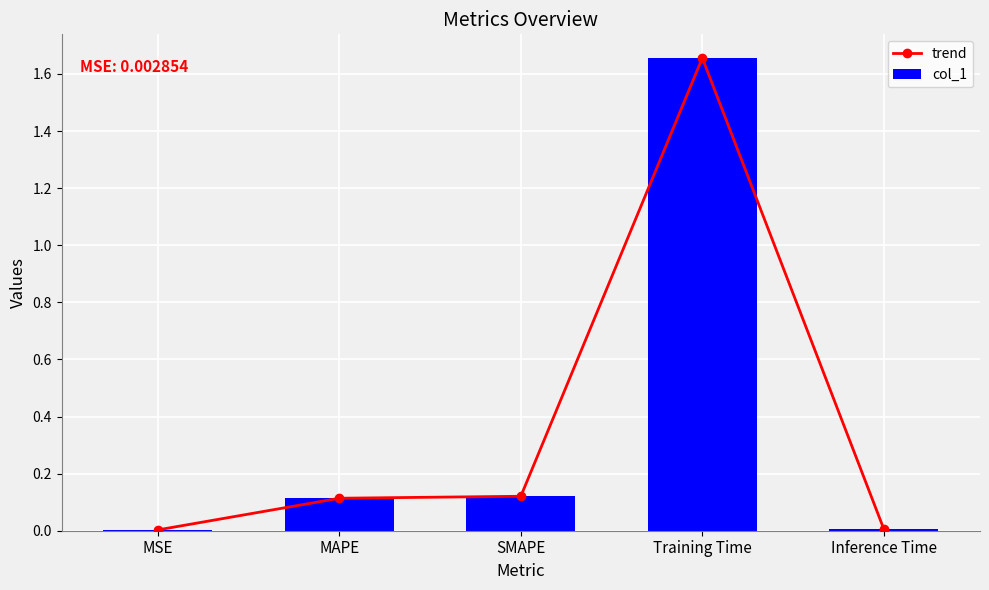

Reading left to right, what are all the values shown in this chart?

trend: 0.0	0.1	0.1	1.7	0.0
col_1: 0.0	0.1	0.1	1.7	0.0